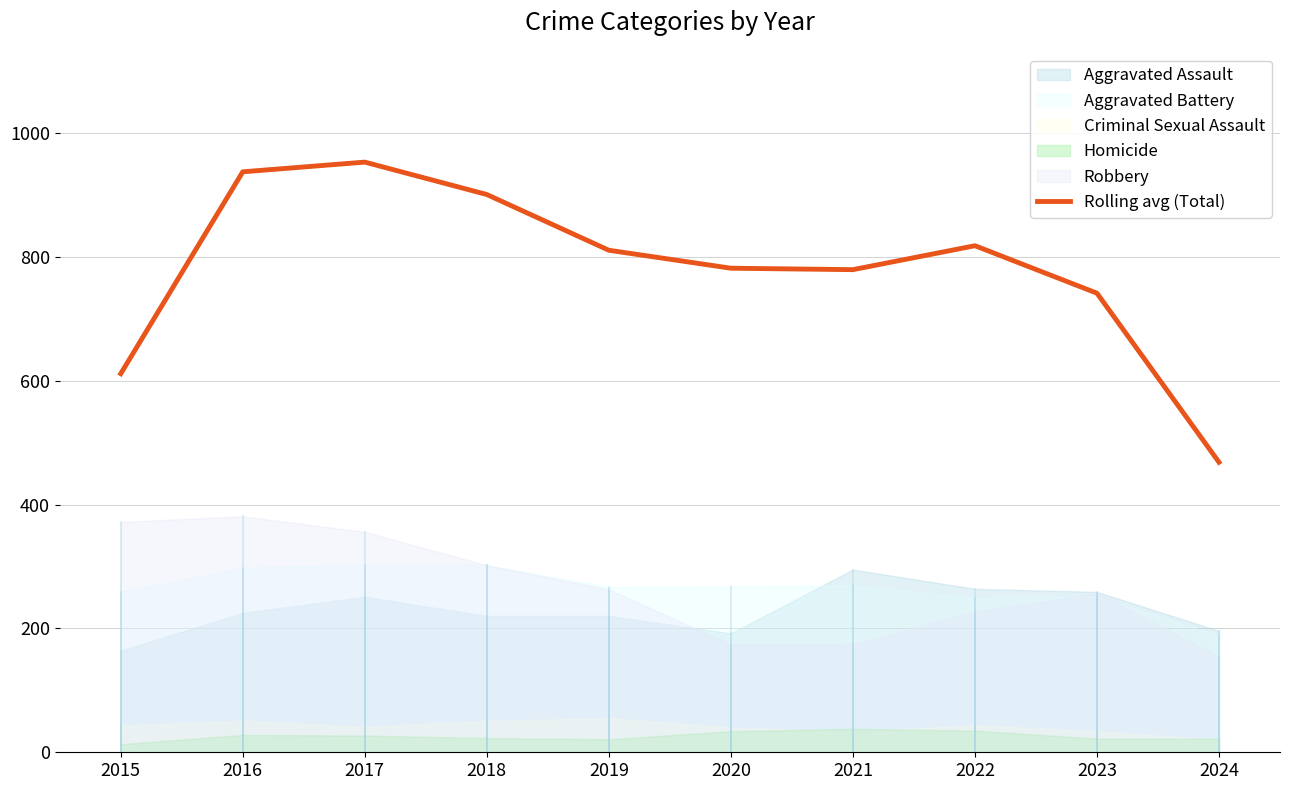

What is the ratio of the value at 2017 to the value at 2024?

2.0